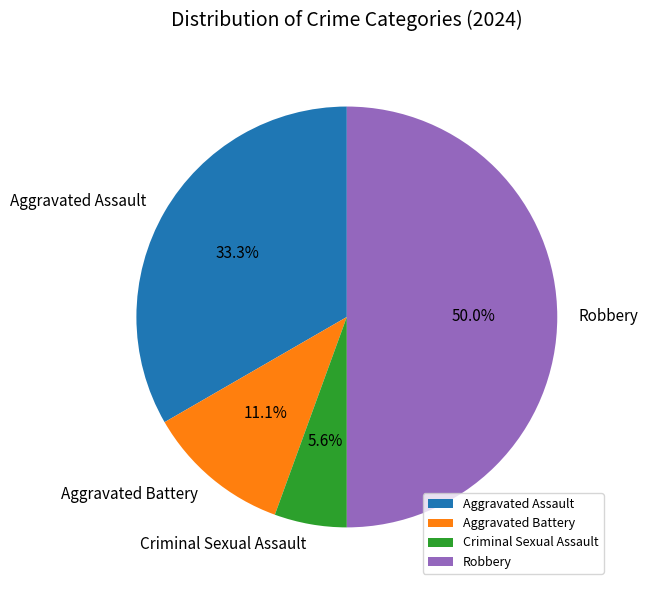

Rank the categories by value from lowest to highest.

Criminal Sexual Assault, Aggravated Battery, Aggravated Assault, Robbery